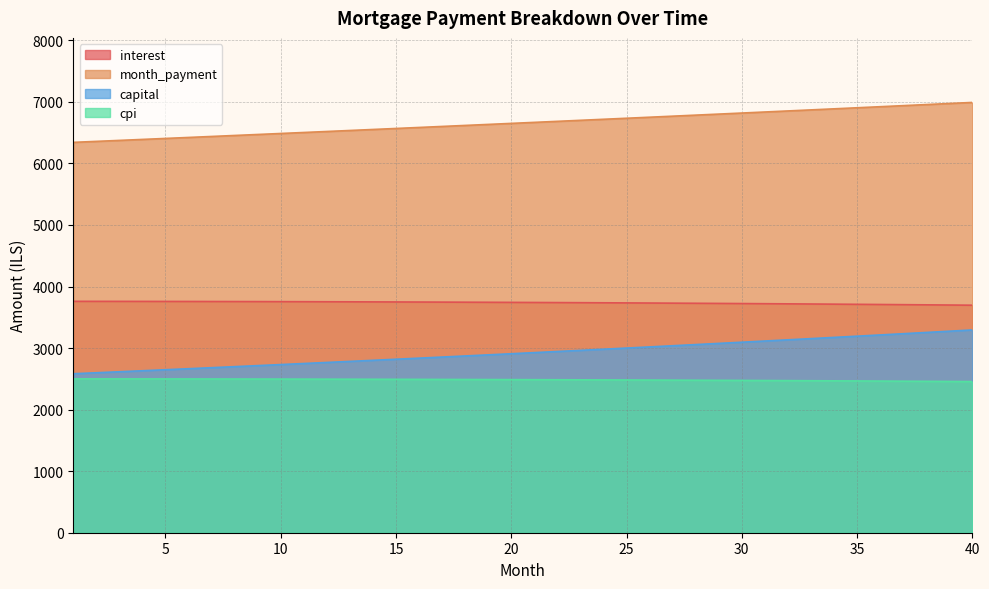

At how many categories does at least one series exceed 3255?

40